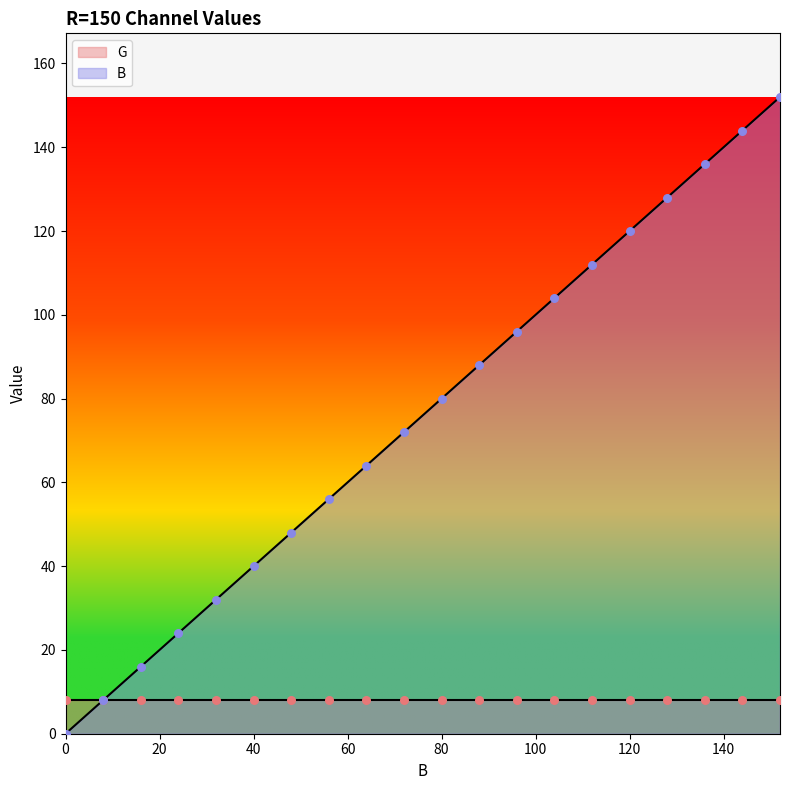

Which has a higher value, 24 or 104?

104